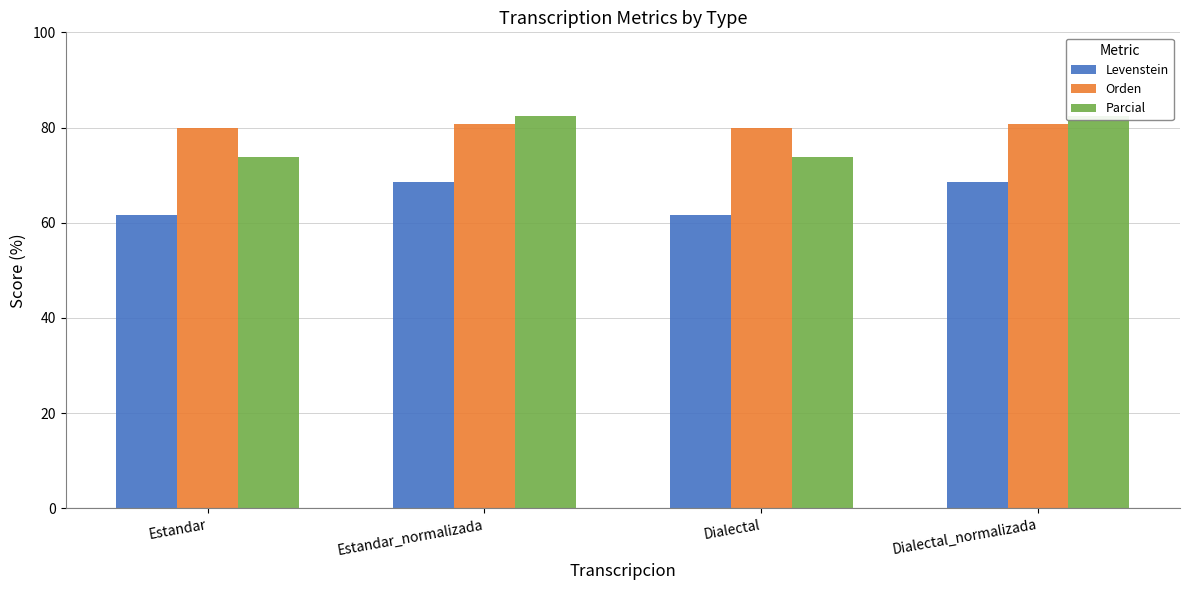

How many data points in Parcial are less than 82?

2